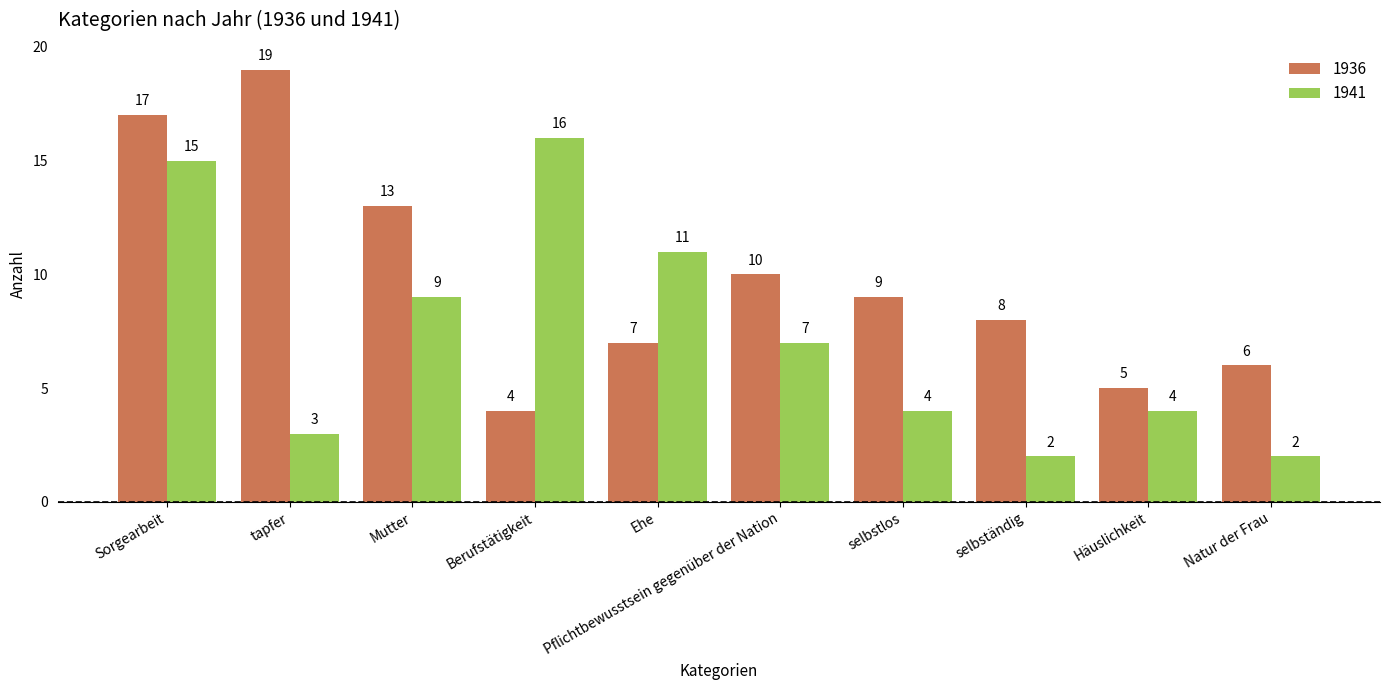

At which category is the sum across all series the highest?

Sorgearbeit